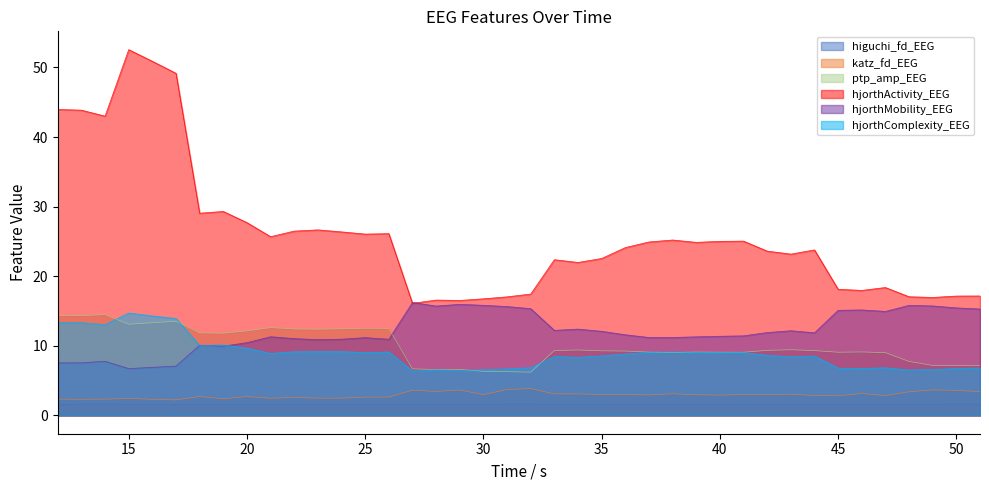

What is the value of the hjorthMobility_EEG point at the 10th from the left?

11.3